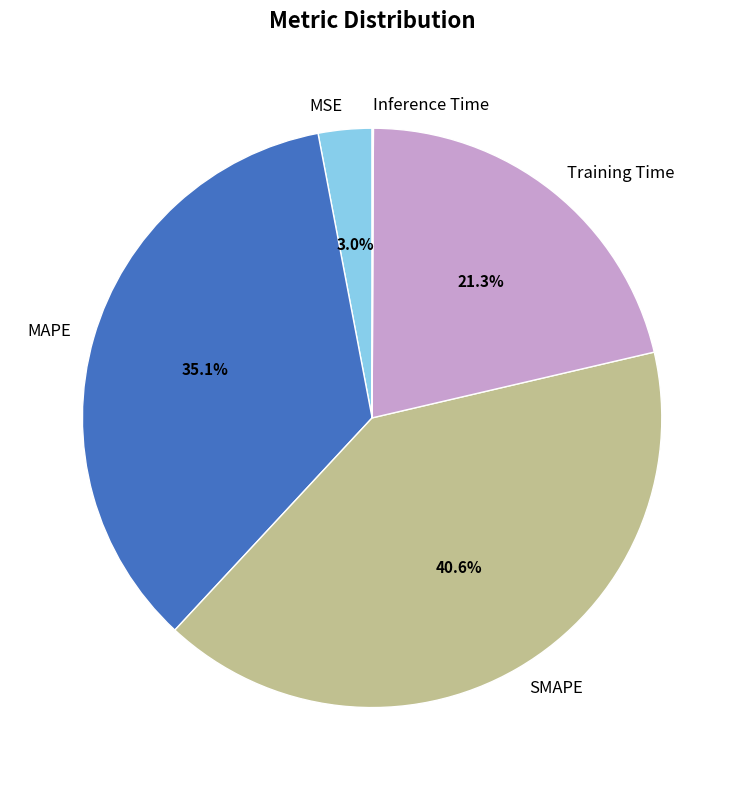

Which slice is the largest?

SMAPE